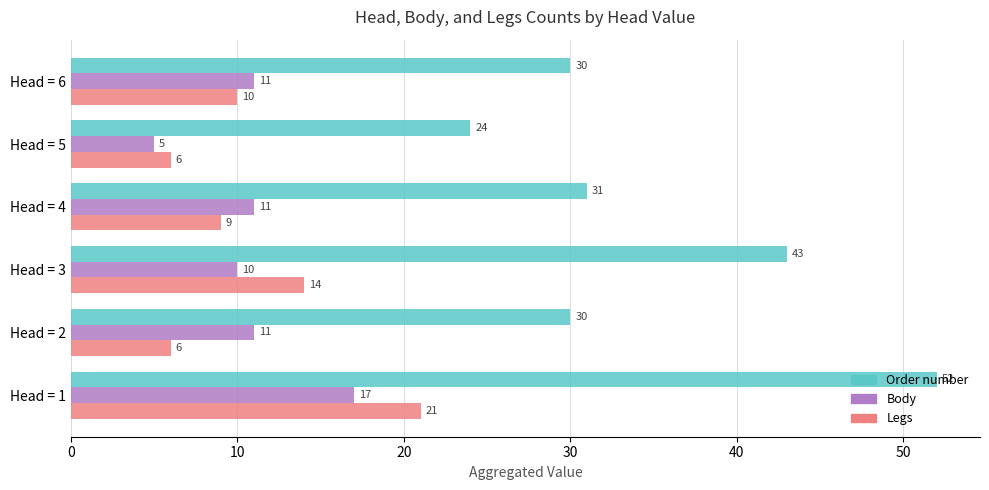

Which category has the highest value across all series?

Head = 1